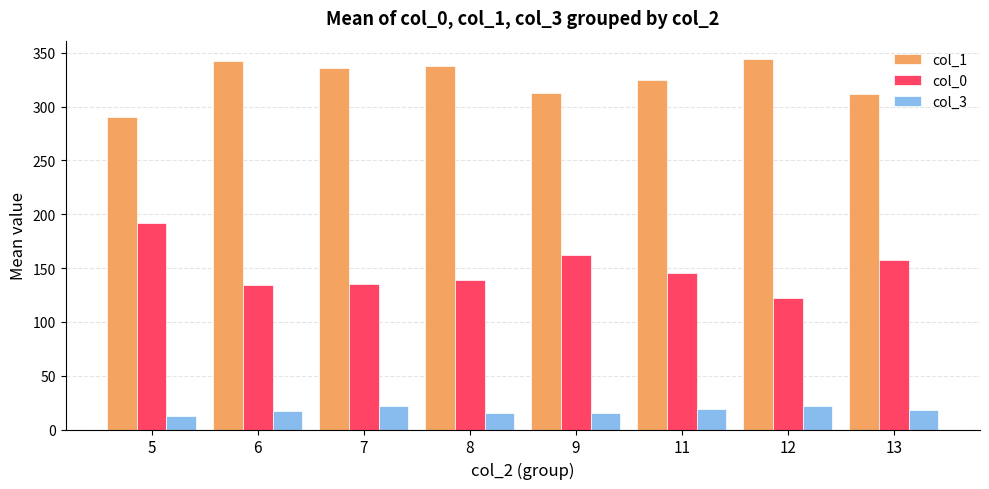

True or false: col_3 has a value of 10.2 at 12.

False